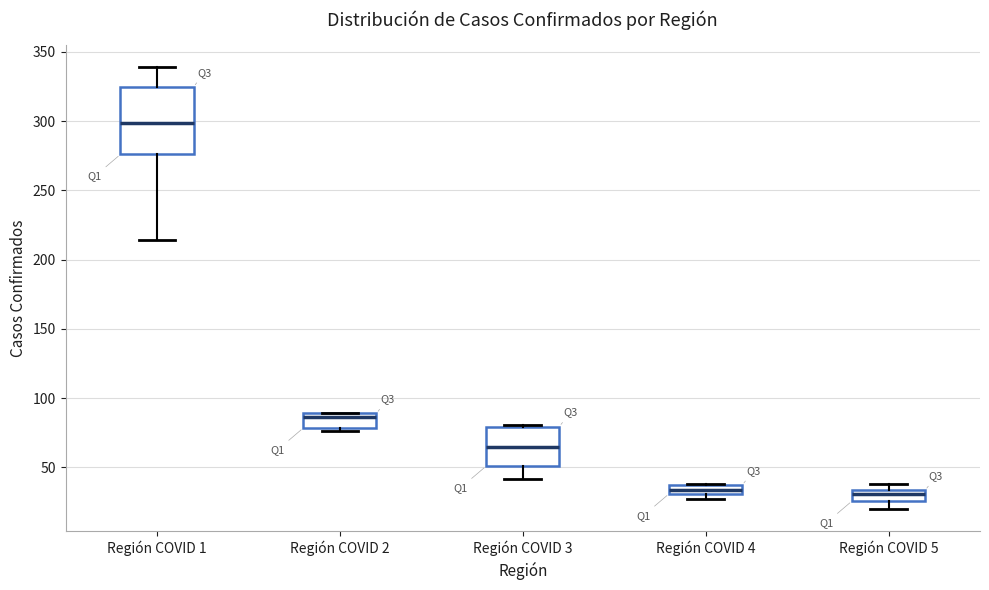

Where is the upper edge of the box for Región COVID 1 on the y-axis? The values are not printed on the chart, so give them approximately, as read against the axis.

325